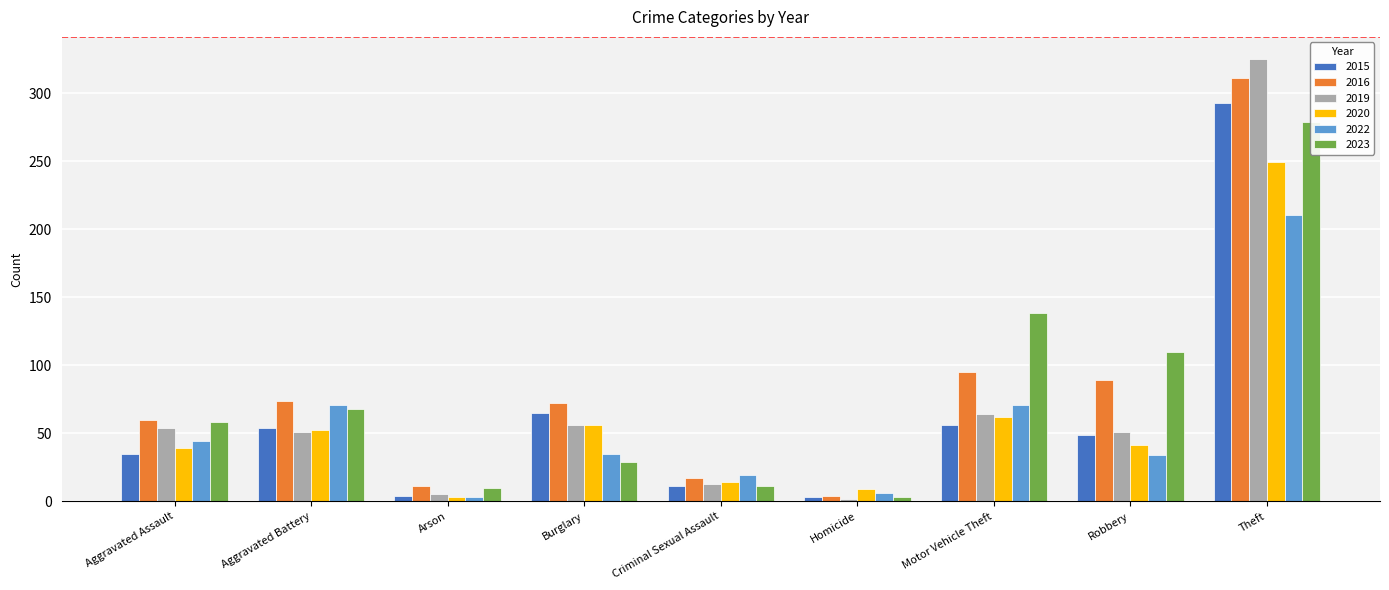

True or false: 2020 has a value of 56 at Burglary.

True